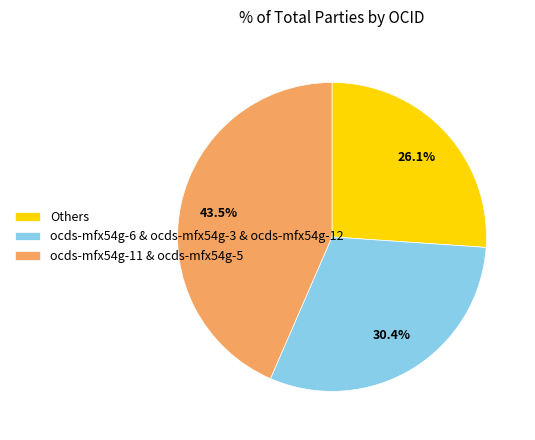

How many slices are in this pie chart?

3